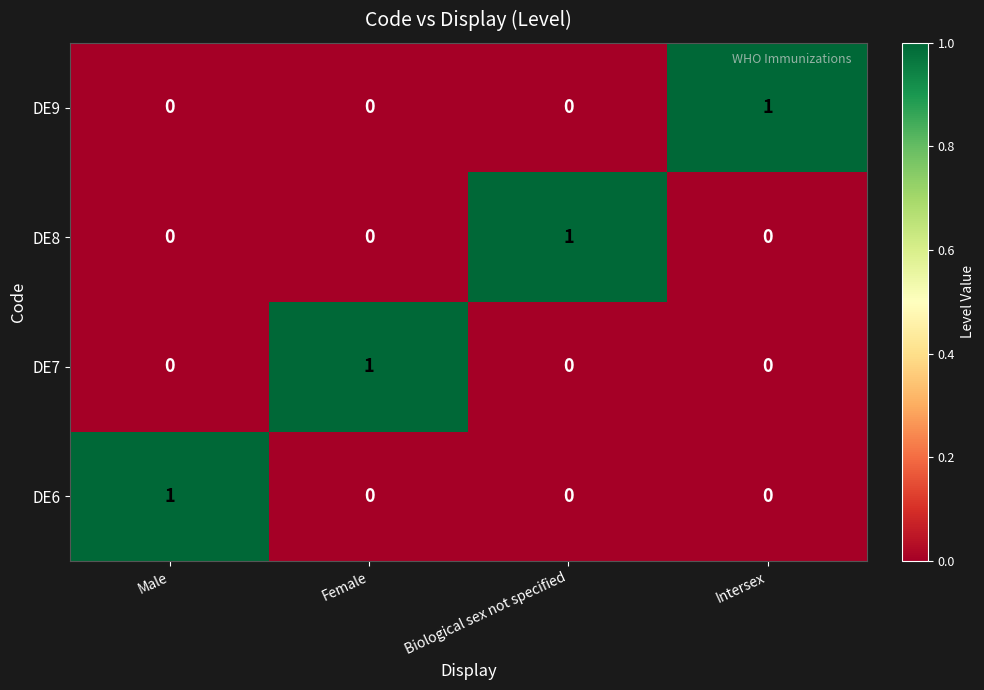

Reading right to left, what are all the values shown in this chart?

DE9: 1	0	0	0
DE8: 0	1	0	0
DE7: 0	0	1	0
DE6: 0	0	0	1